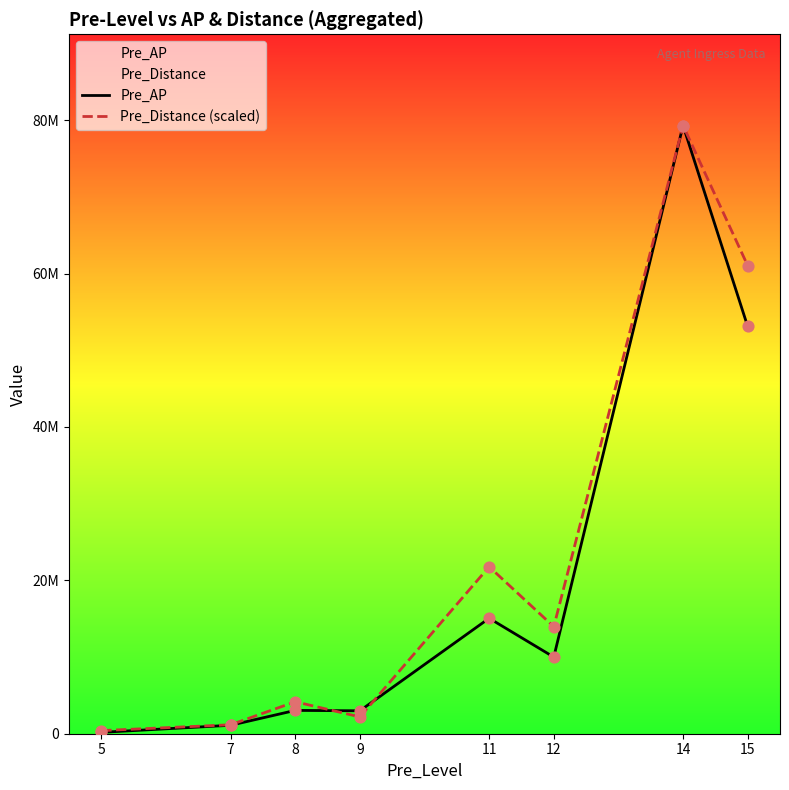

What are all the series names shown in the legend?

Pre_AP, Pre_Distance (scaled)